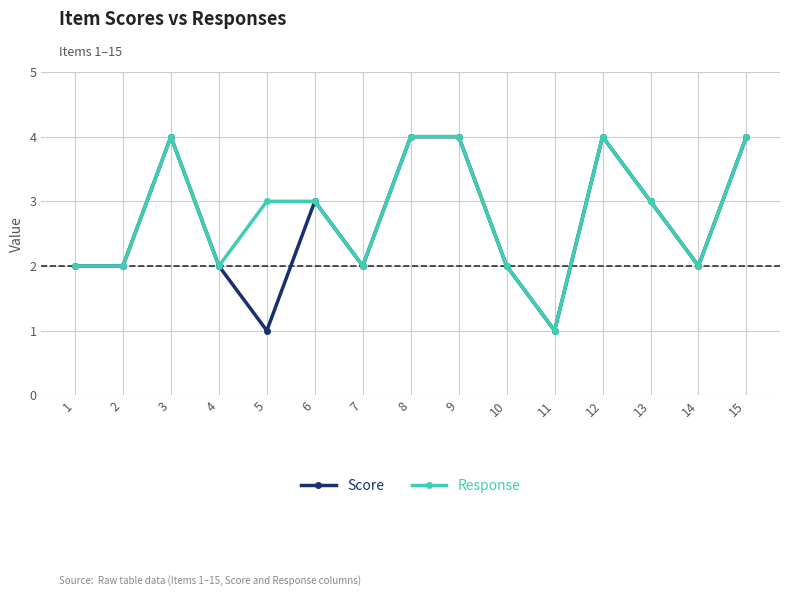

Where is the first local maximum for Score?

3